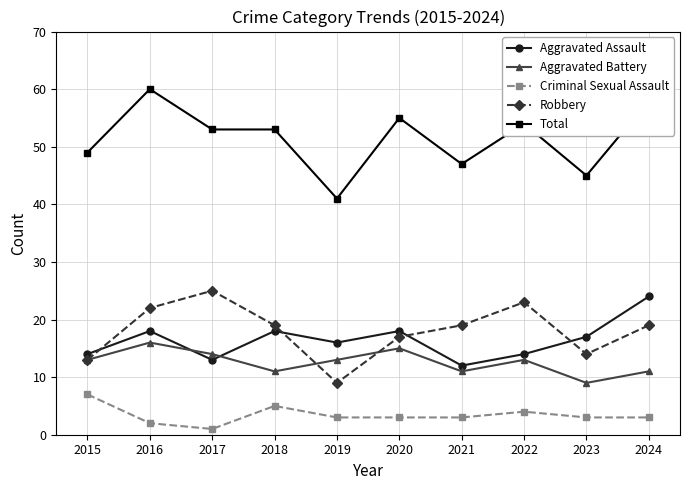

Is this an area chart (filled region under the line)?

No